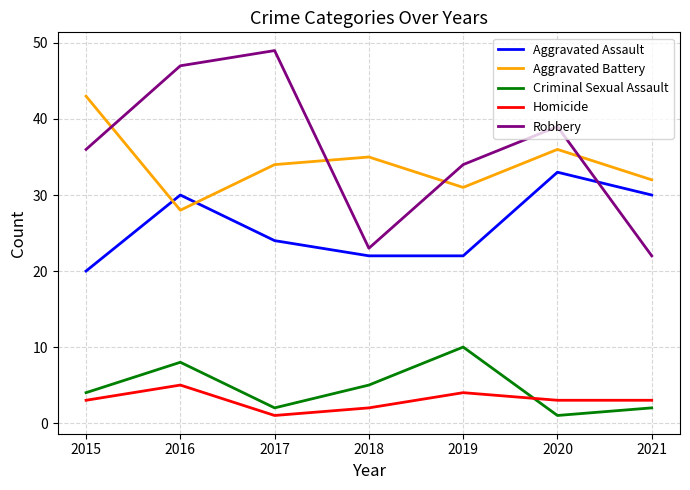

Count the number of categories in the chart.

7